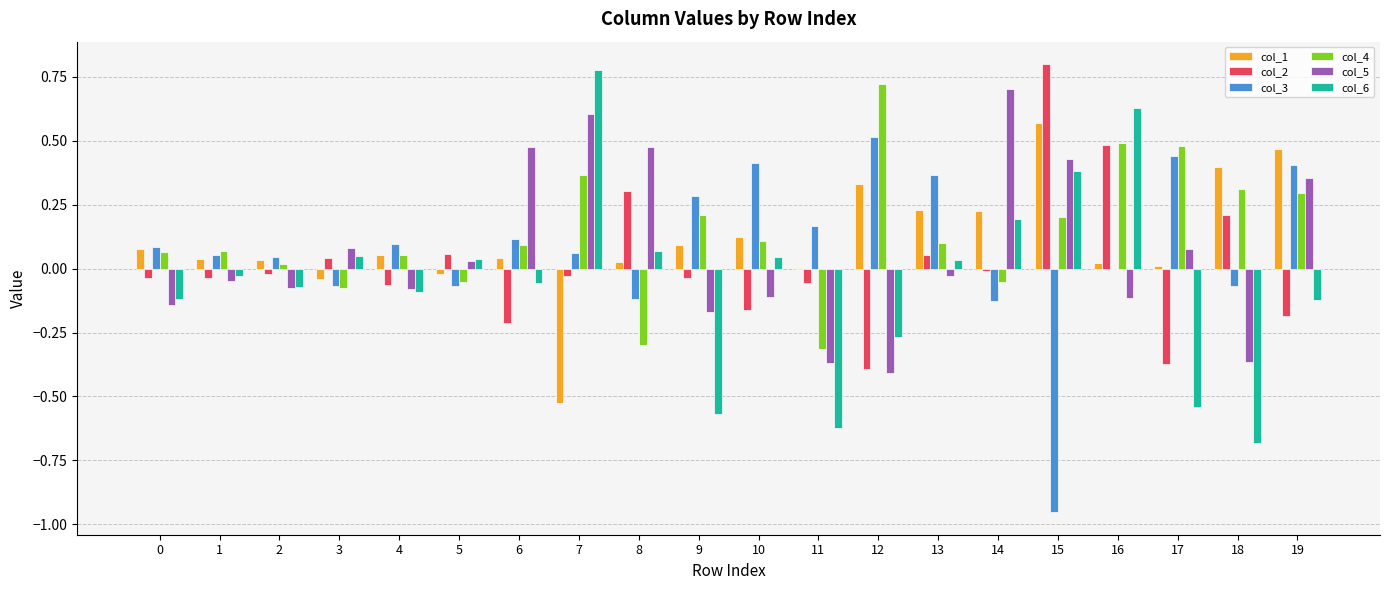

Is the value of col_2 at 19 greater than the value of col_5 at 13?

No